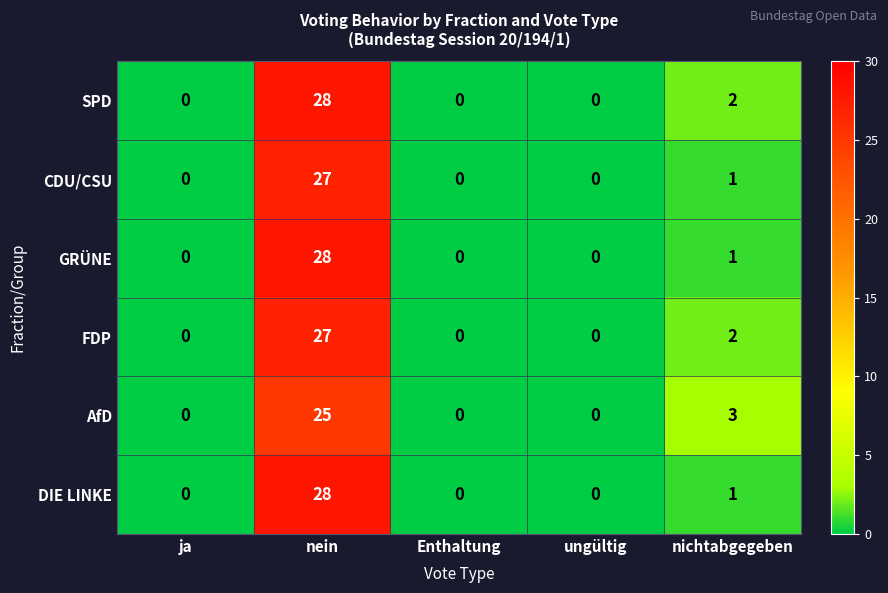

What is the difference between the maximum and minimum values in the AfD series?

25